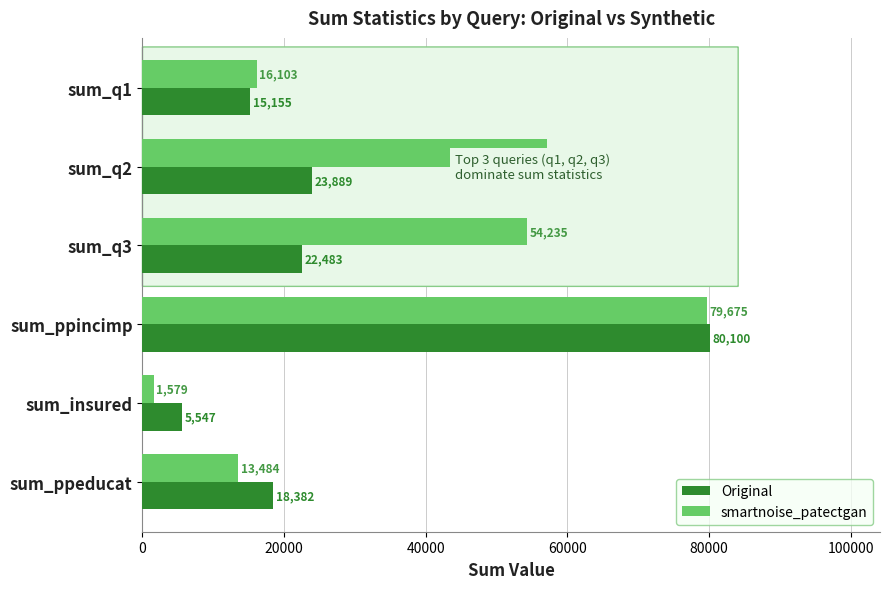

At which label is smartnoise_patectgan closest to 40627?

sum_q3